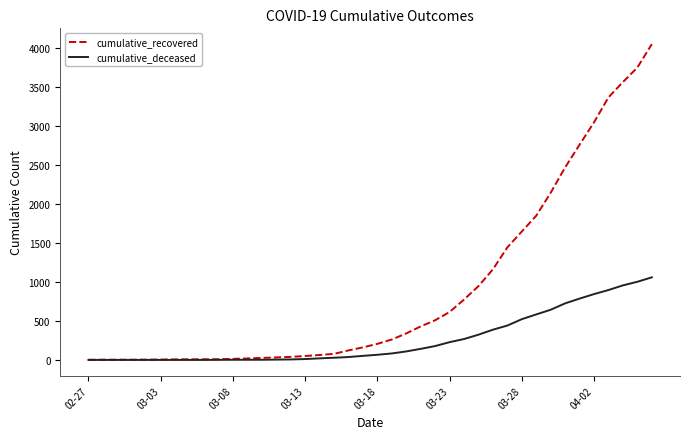

What is the maximum value shown in the chart?

4053